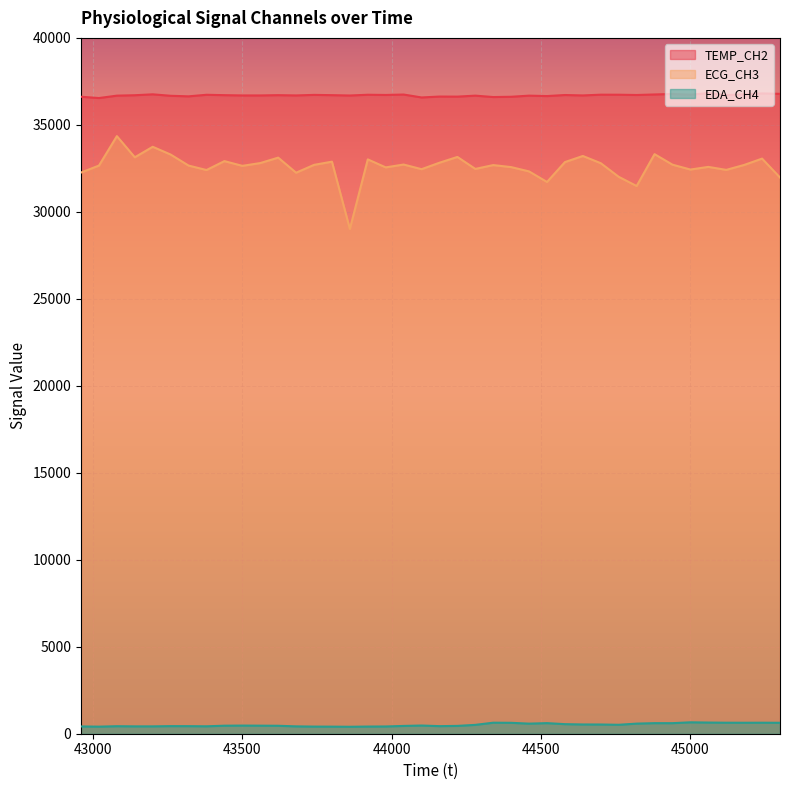

How many lines are shown in the chart?

3